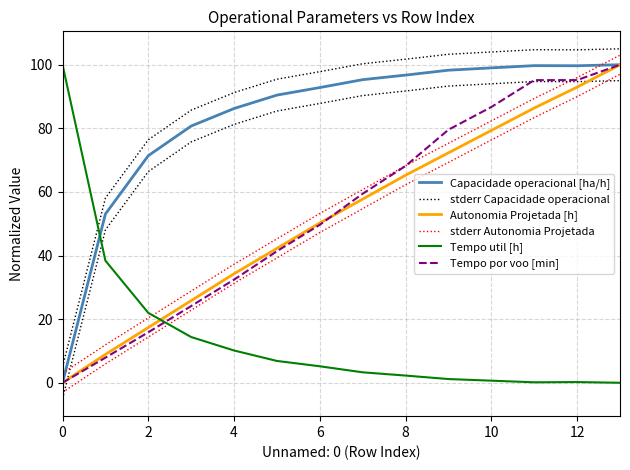

True or false: Tempo util [h] and Capacidade operacional [ha/h] cross at least once.

True